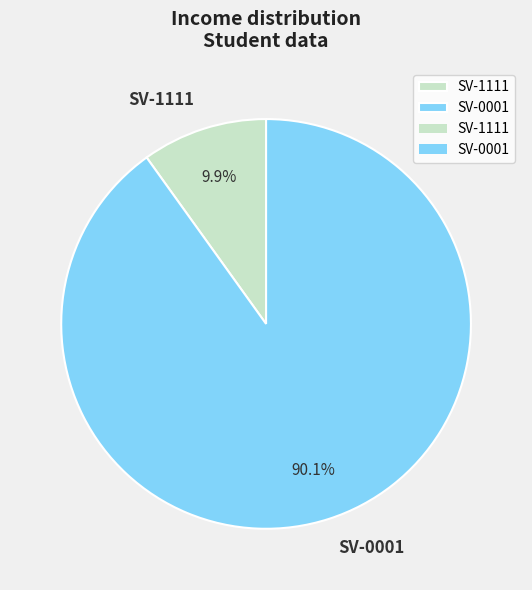

Is SV-0001 the majority of the pie?

Yes